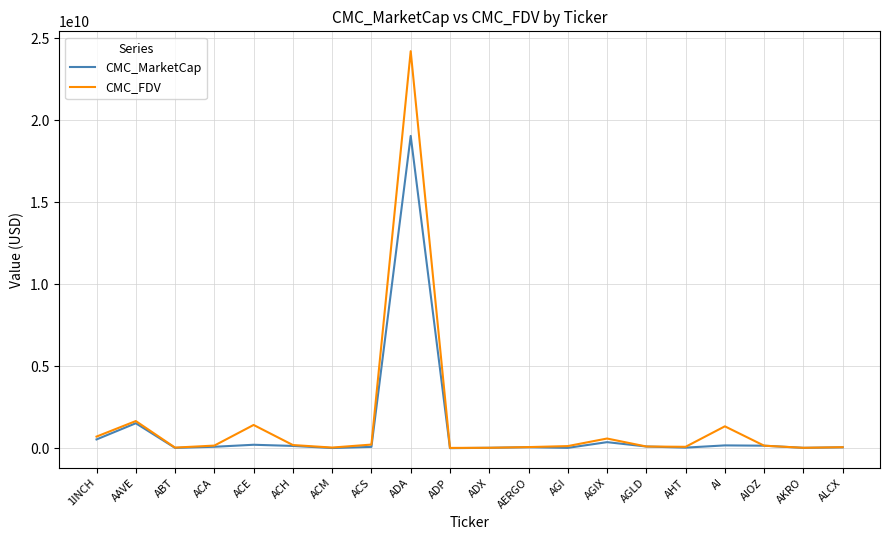

The CMC_MarketCap series shows 56517784.6 at ALCX. True or false?

True